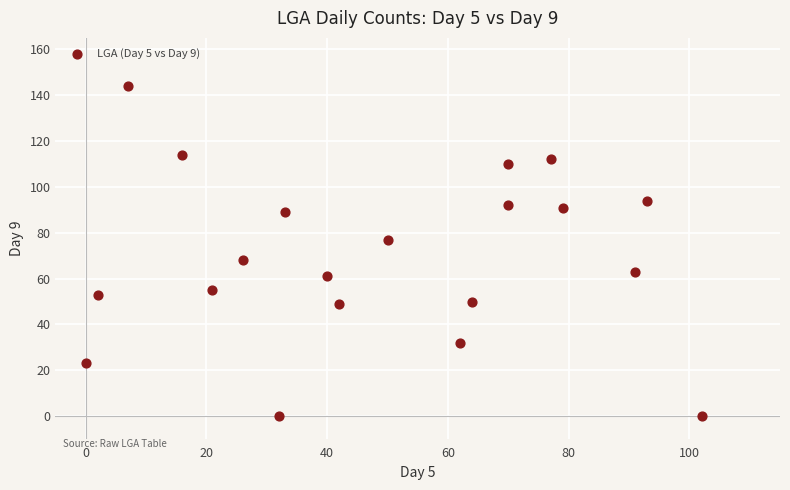

What is the range of Y values (max minus min)?

144